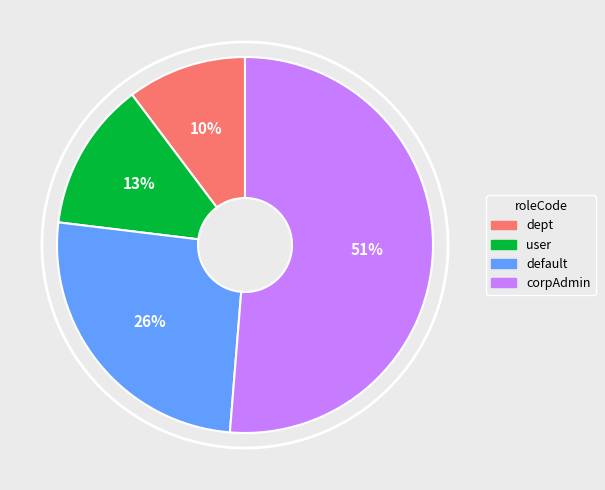

What percentage is the default slice, to the nearest percent?

26%